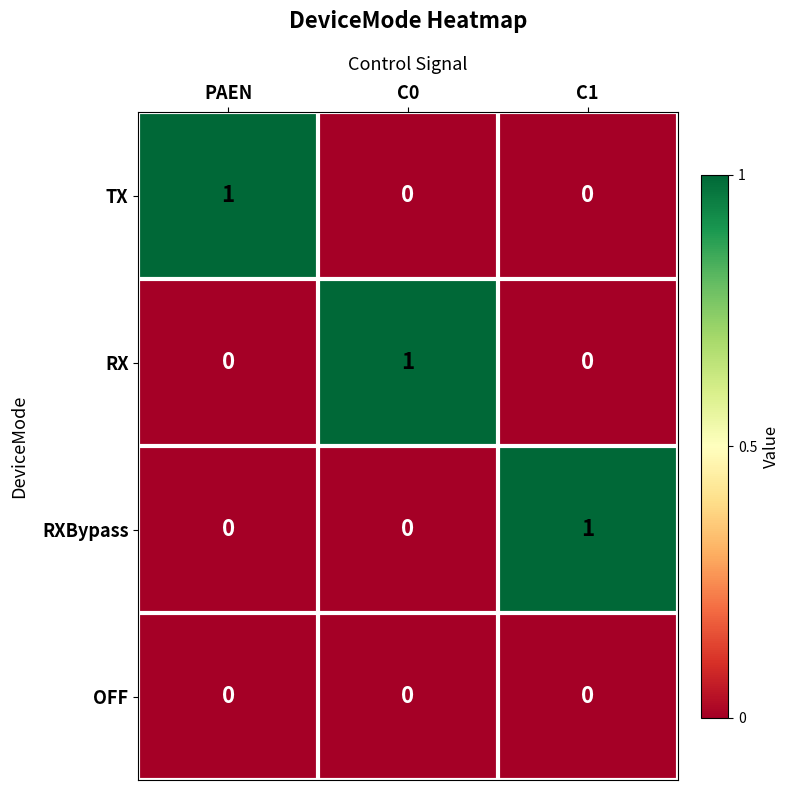

True or false: RXBypass has a value of -1 at PAEN.

False